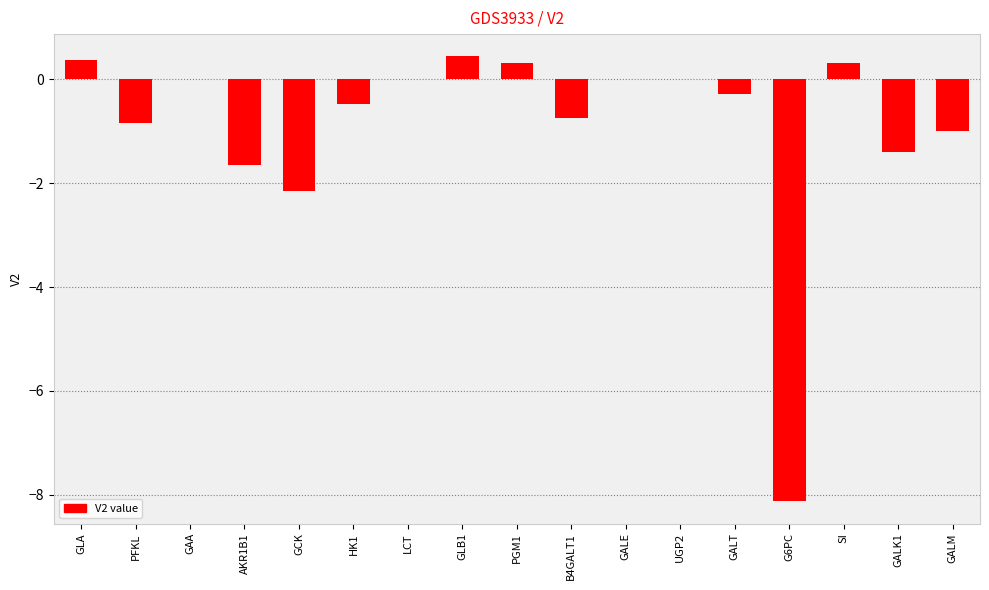

Reading left to right, extract all data points from this chart.

GLA=0.4	PFKL=-0.8	GAA=0.0	AKR1B1=-1.7	GCK=-2.1	HK1=-0.5	LCT=0.0	GLB1=0.4	PGM1=0.3	B4GALT1=-0.7	GALE=0.0	UGP2=0.0	GALT=-0.3	G6PC=-8.1	SI=0.3	GALK1=-1.4	GALM=-1.0